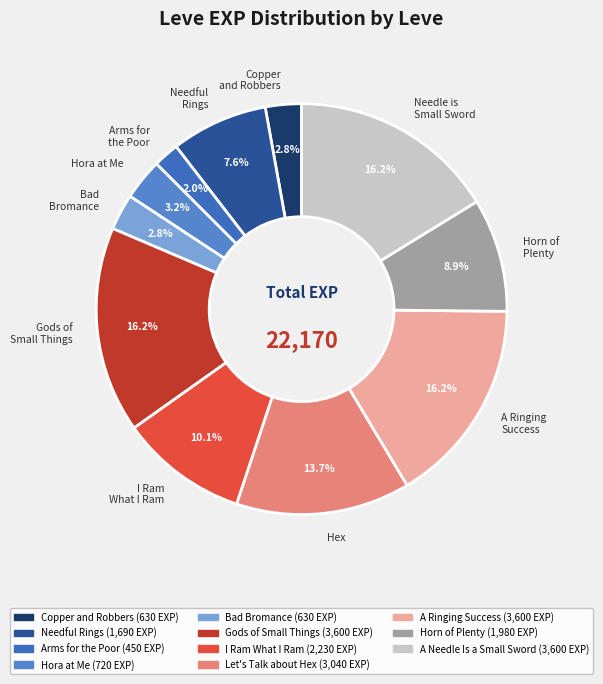

Does Needful Rings represent more than half of the total?

No